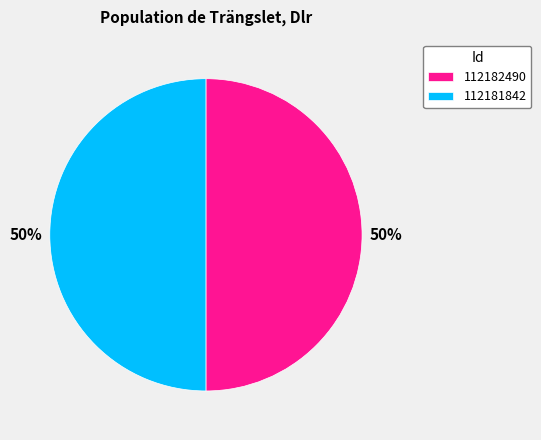

The 112182490 slice represents 56% of the pie. True or false?

False